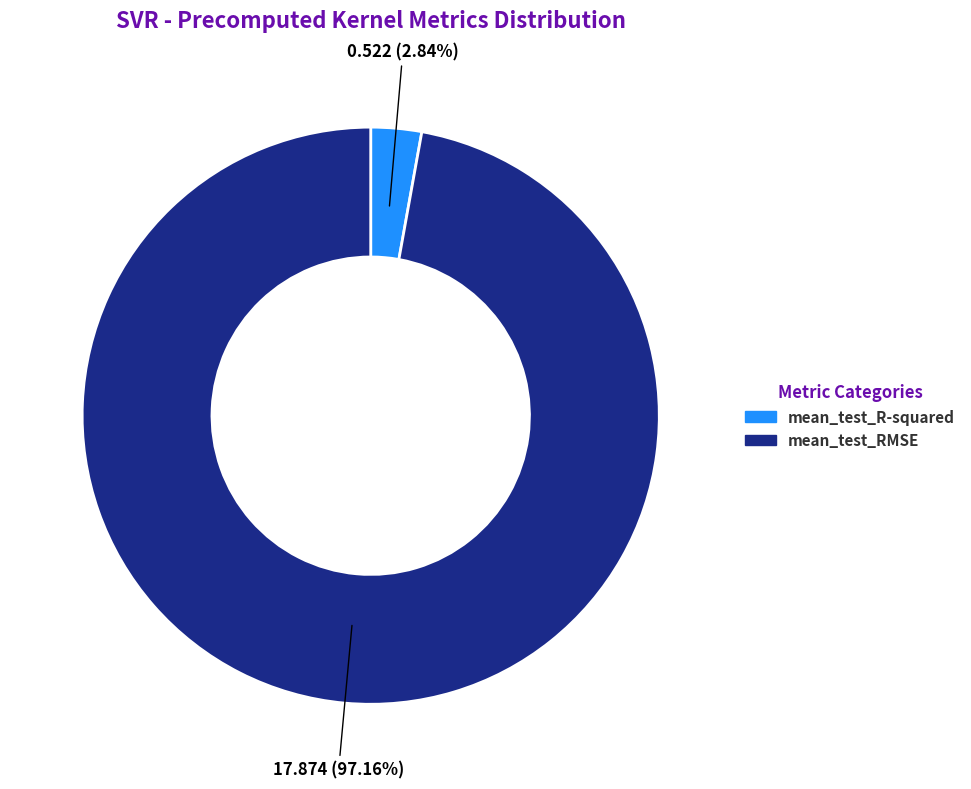

Which slice is the smallest?

mean_test_R-squared